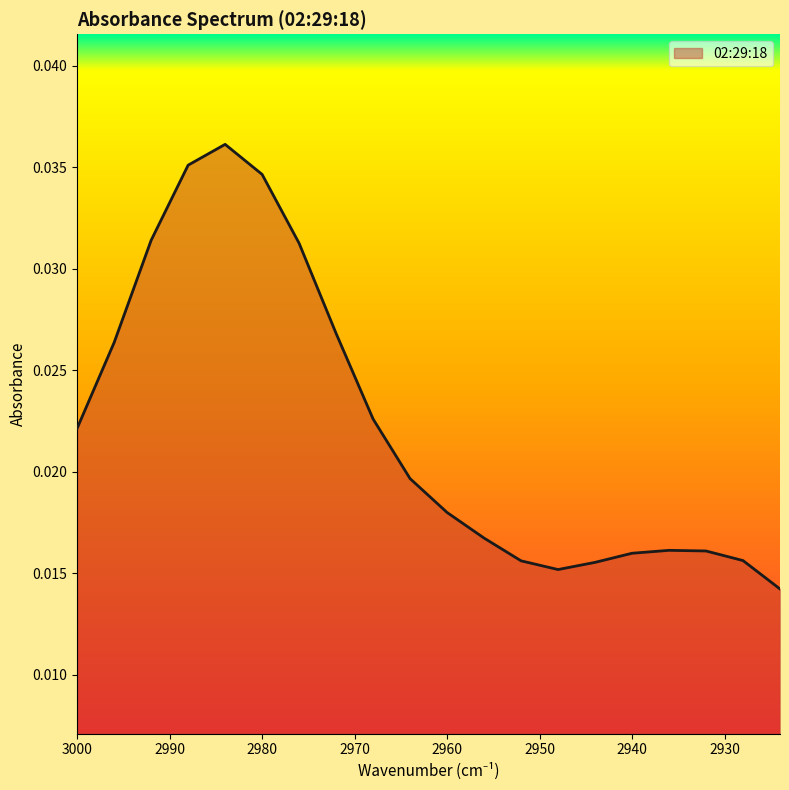

Which category has the highest value across all series?

2984